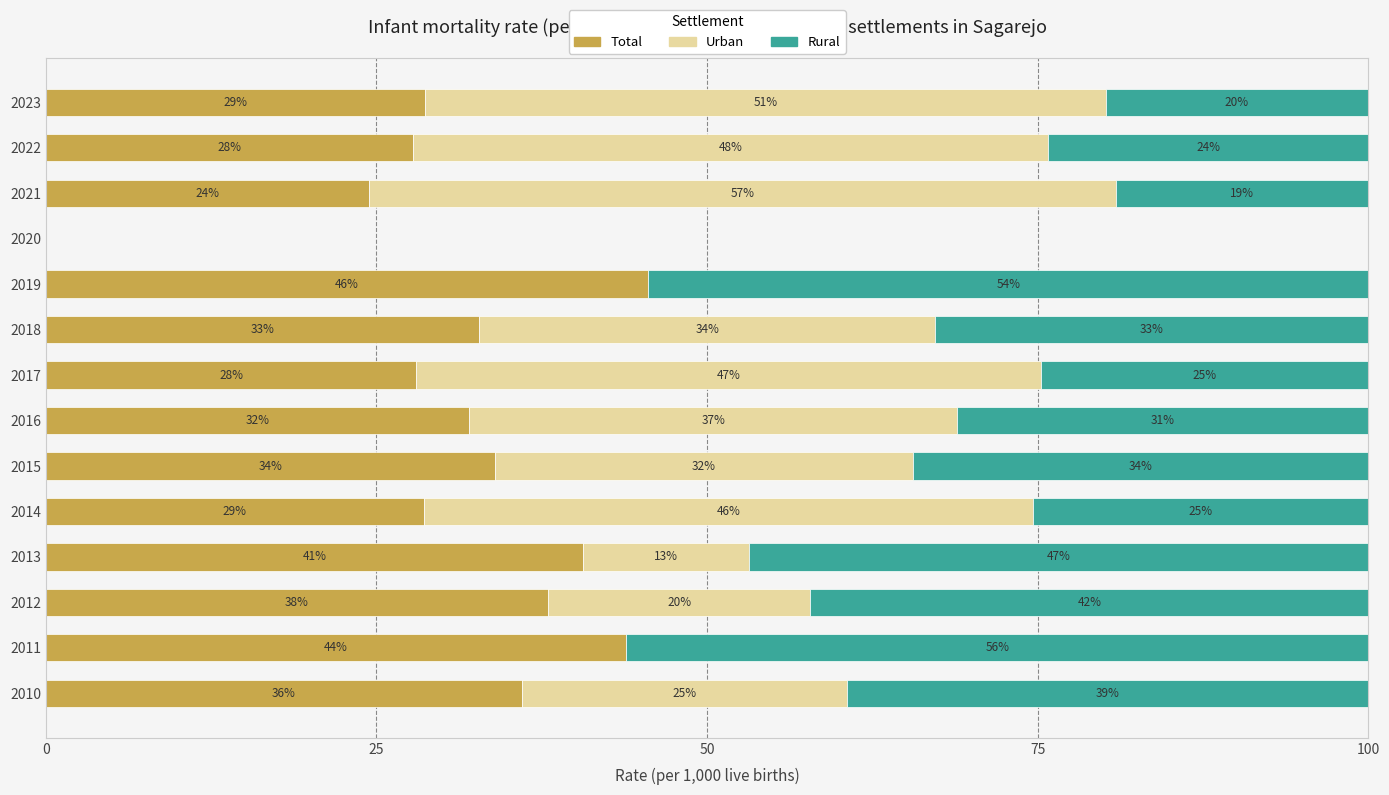

What is the total value across all series at 2017?

100.0